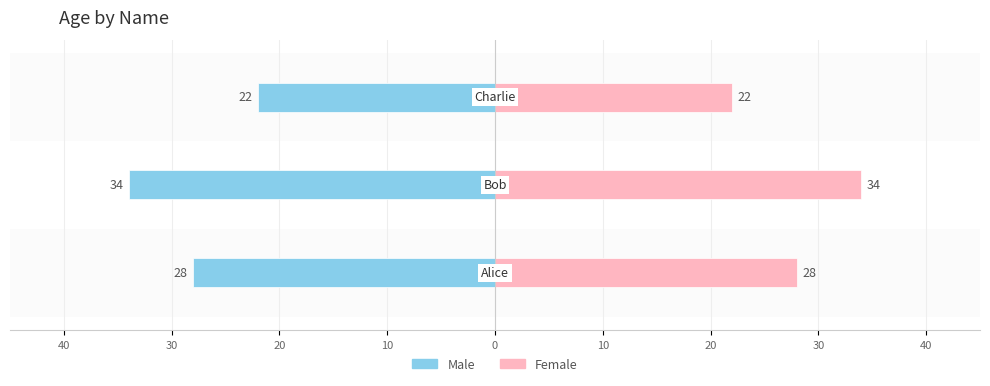

What is the value of the Male bar at the 2nd from the left?

-34